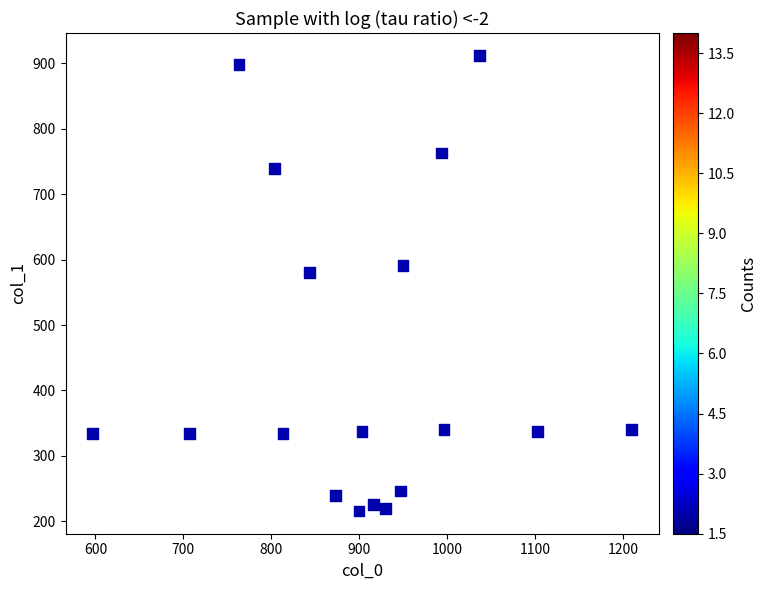

What is the range of X values (max minus min)?

613.3